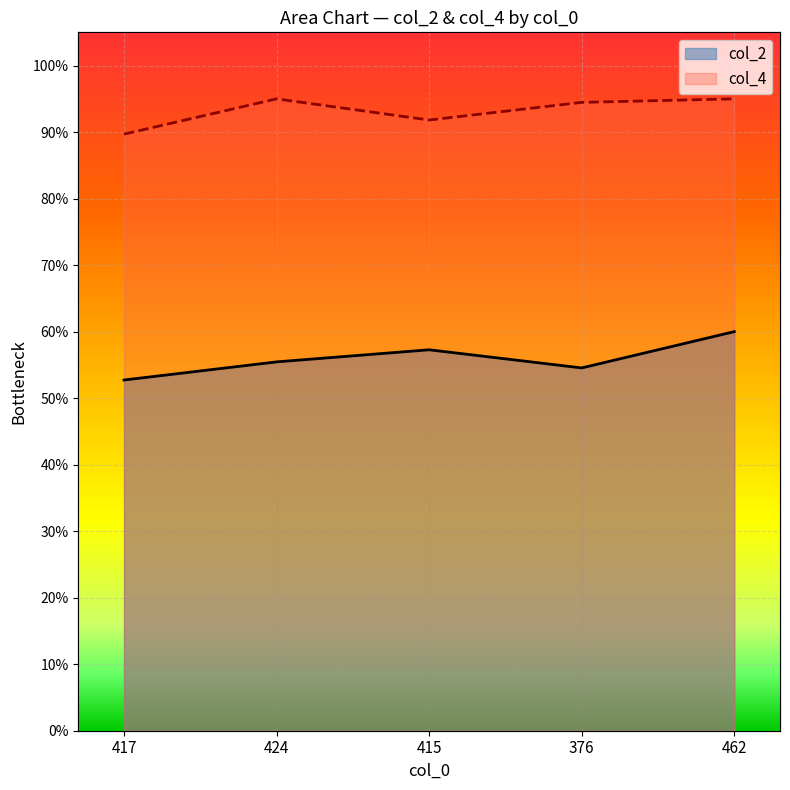

Does the chart display data point markers on the line(s)?

No